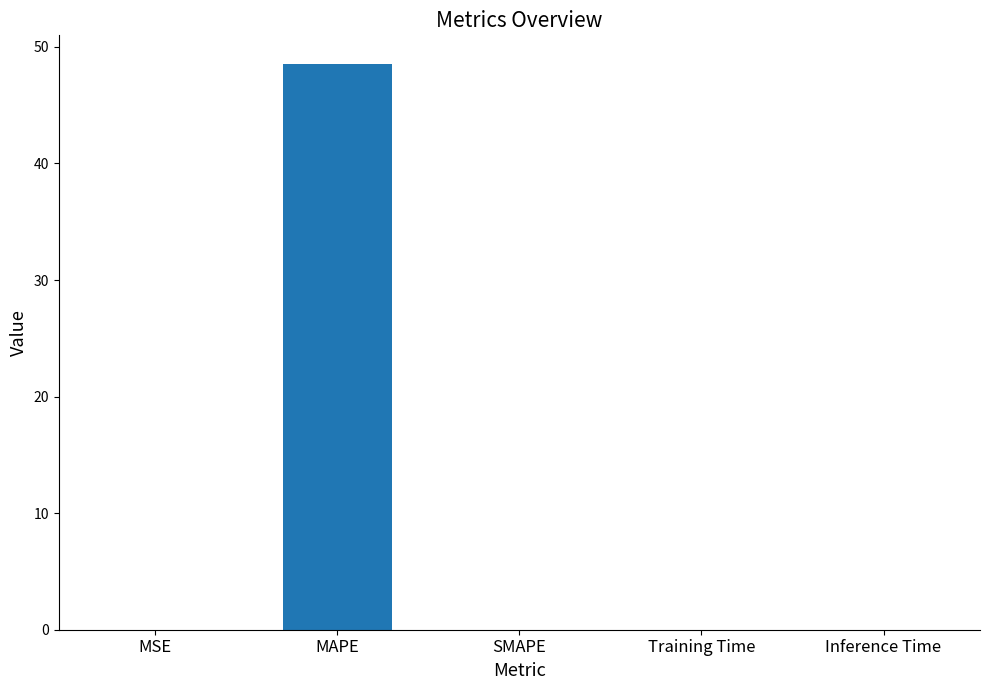

Which category has the highest value across all series?

MAPE